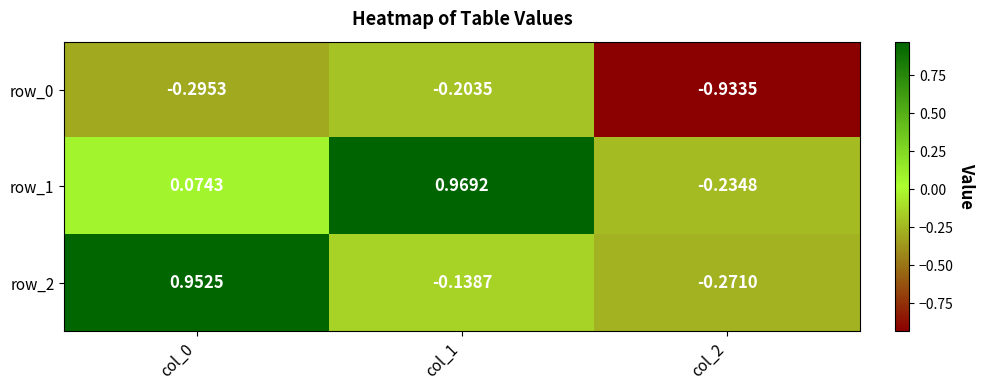

At which label does row_1 first exceed 0?

col_0